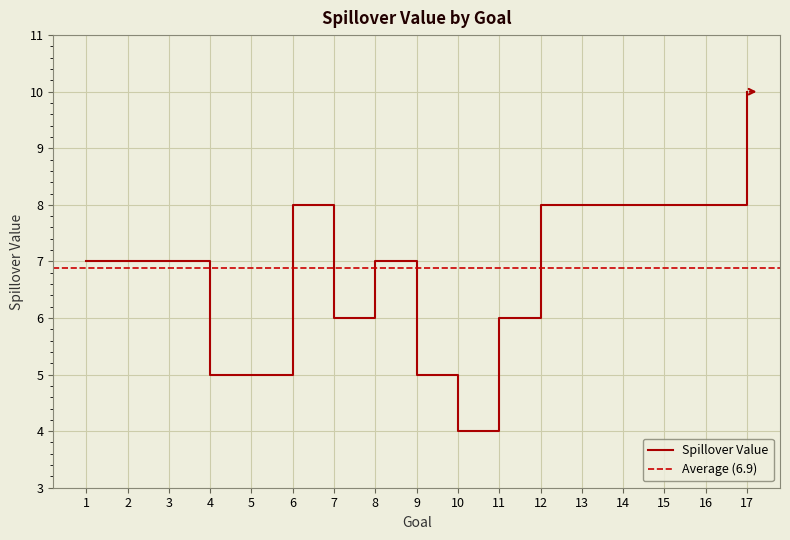

What is the change in value from 11 to 13?

+2